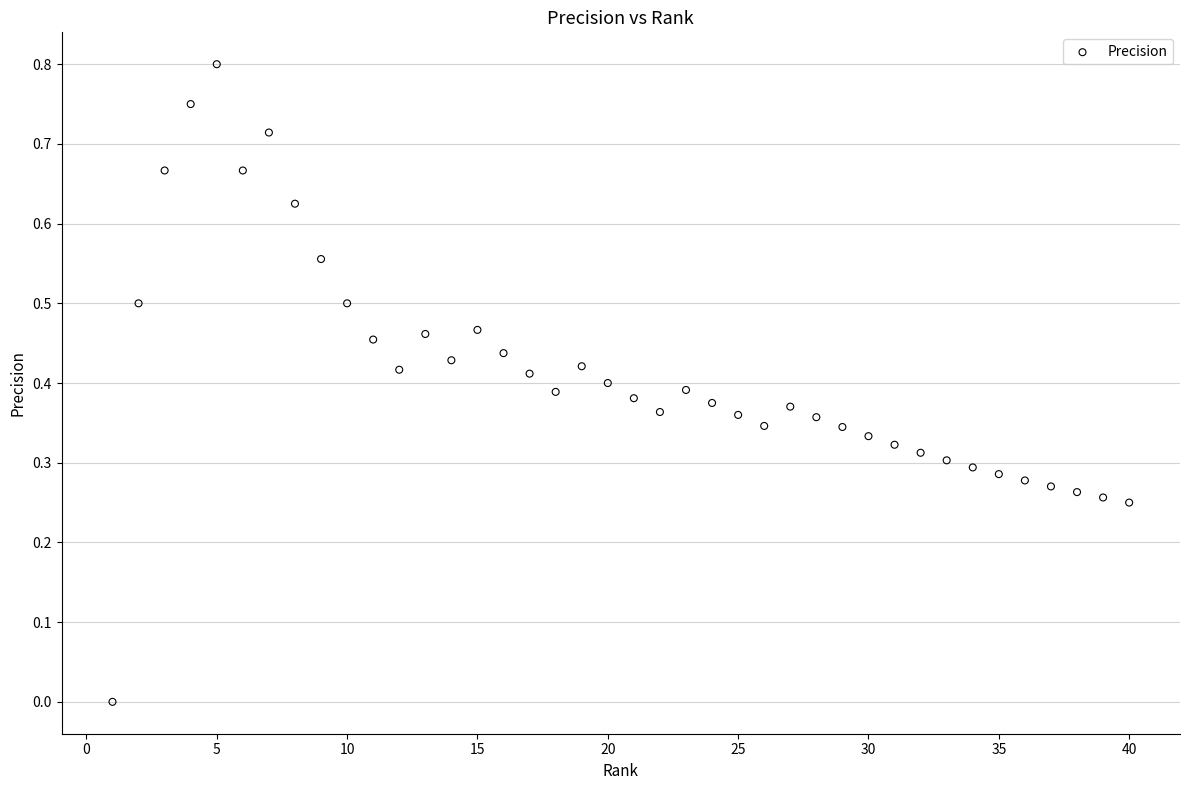

What is the range of X values (max minus min)?

39.0